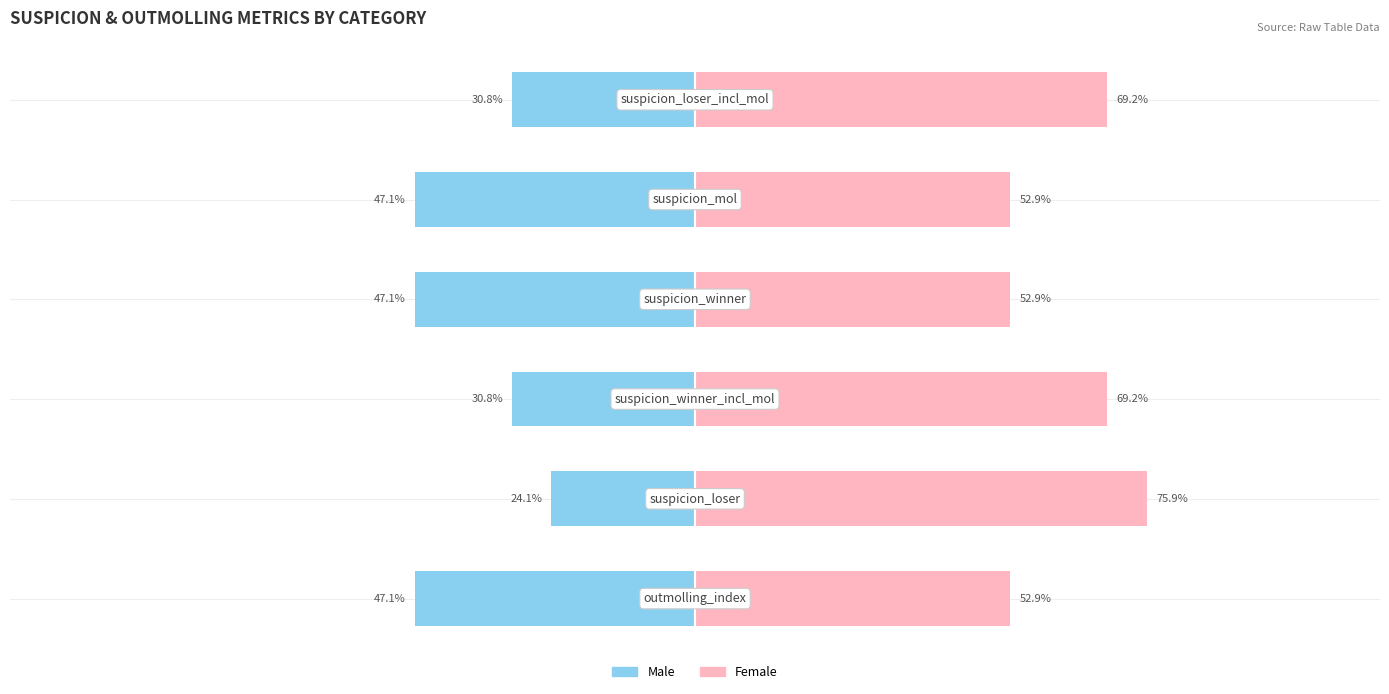

What is the highest value of the Female series?

75.9